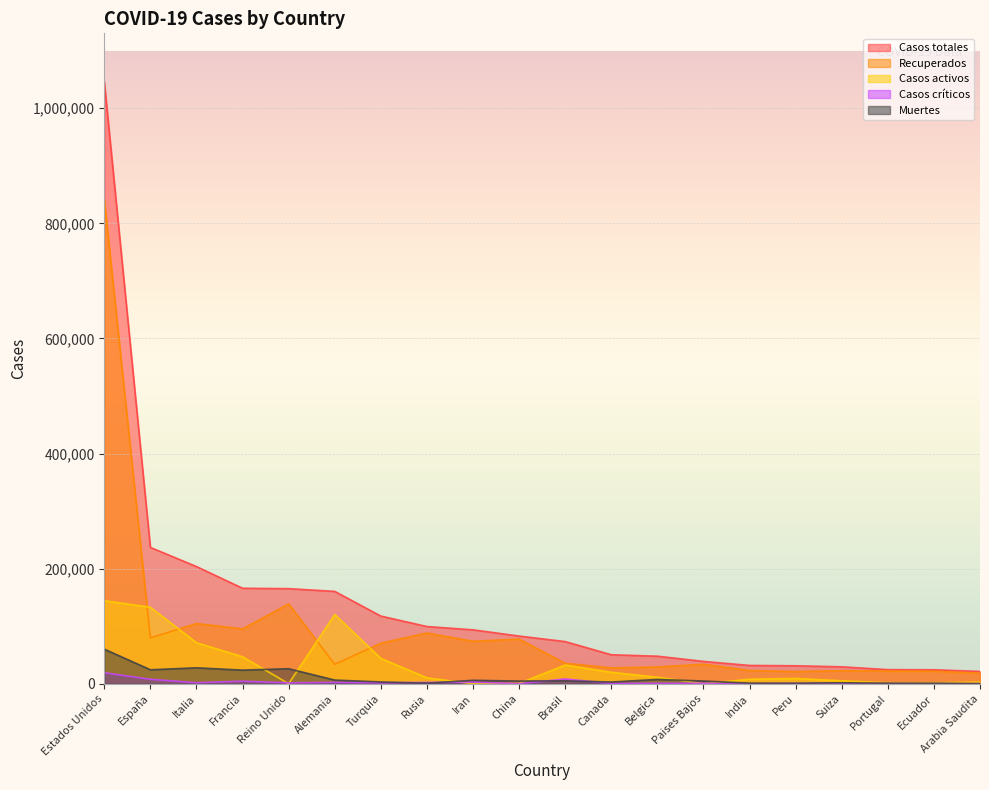

At Estados Unidos, list the series in order from largest to smallest.

Casos totales, Recuperados, Casos activos, Muertes, Casos críticos